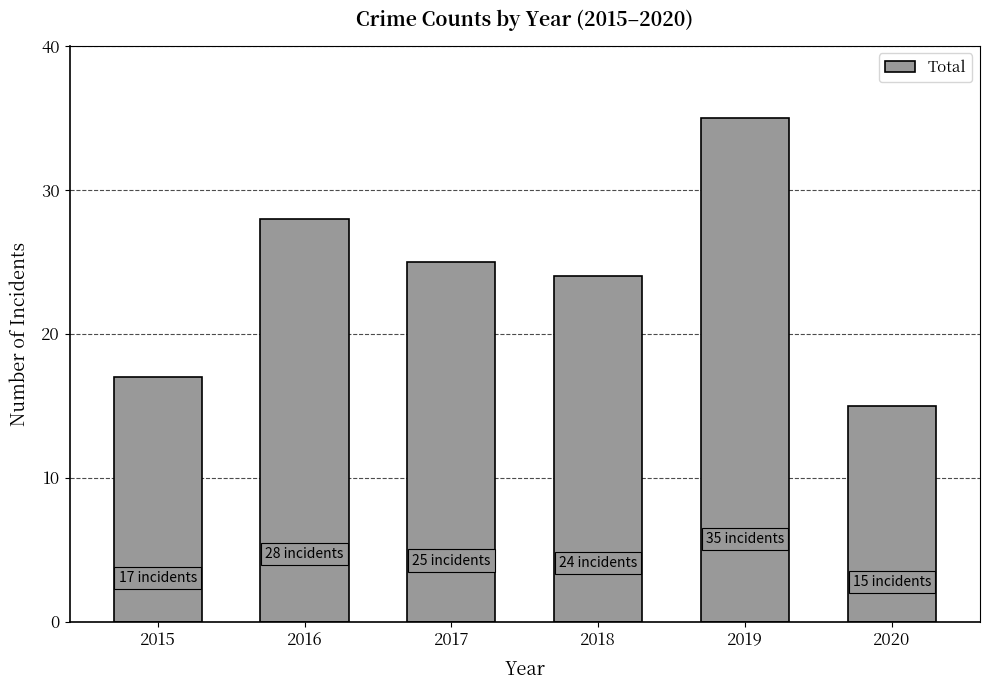

Where is the data nearest to the value 25?

2017